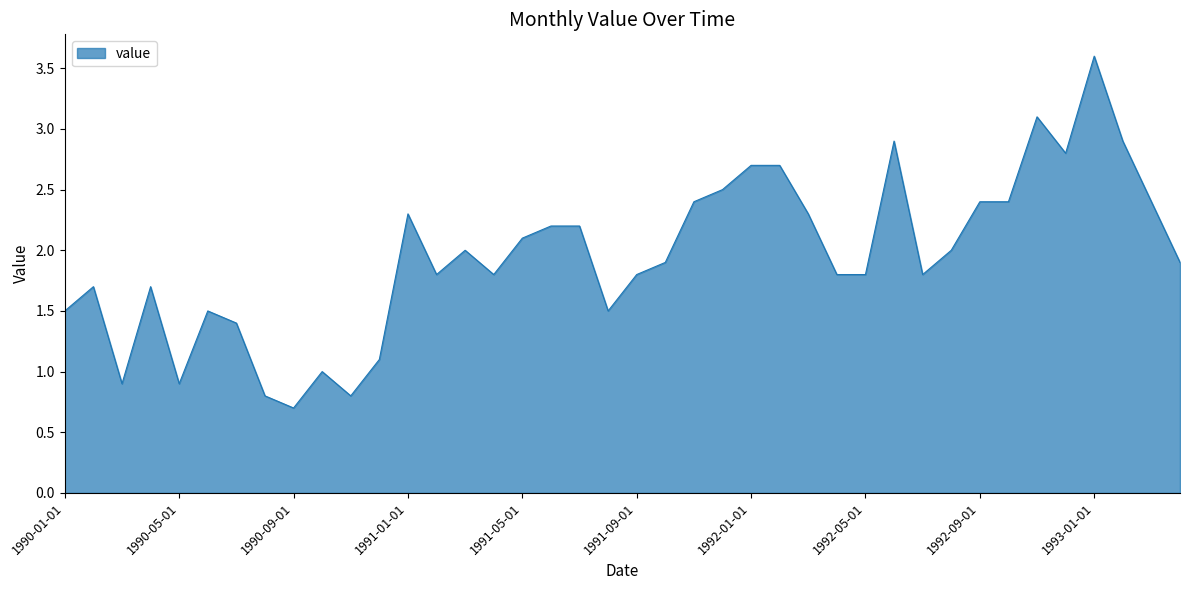

Reading right to left, list all the values displayed in this chart.

1.9	2.4	2.9	3.6	2.8	3.1	2.4	2.4	2.0	1.8	2.9	1.8	1.8	2.3	2.7	2.7	2.5	2.4	1.9	1.8	1.5	2.2	2.2	2.1	1.8	2.0	1.8	2.3	1.1	0.8	1.0	0.7	0.8	1.4	1.5	0.9	1.7	0.9	1.7	1.5